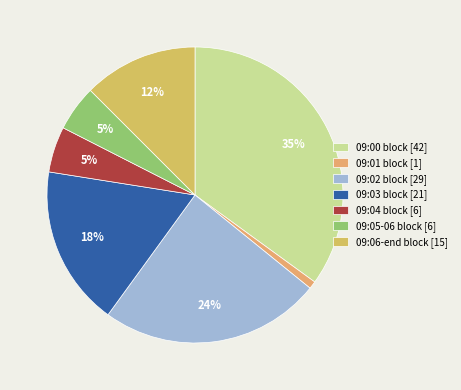

To the nearest percent, what is the average slice percentage?

14%